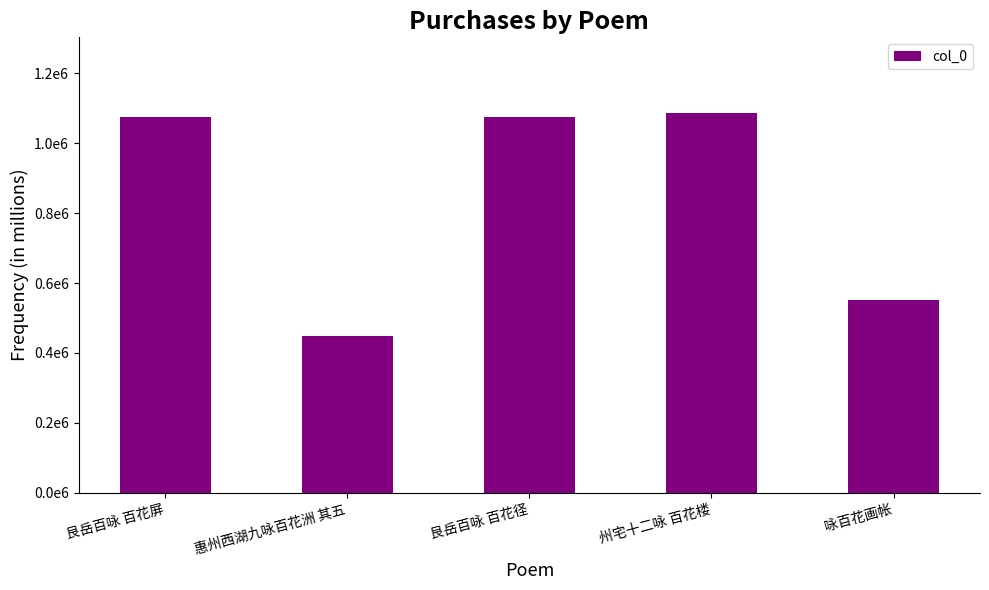

Does the chart contain stacked bars?

No